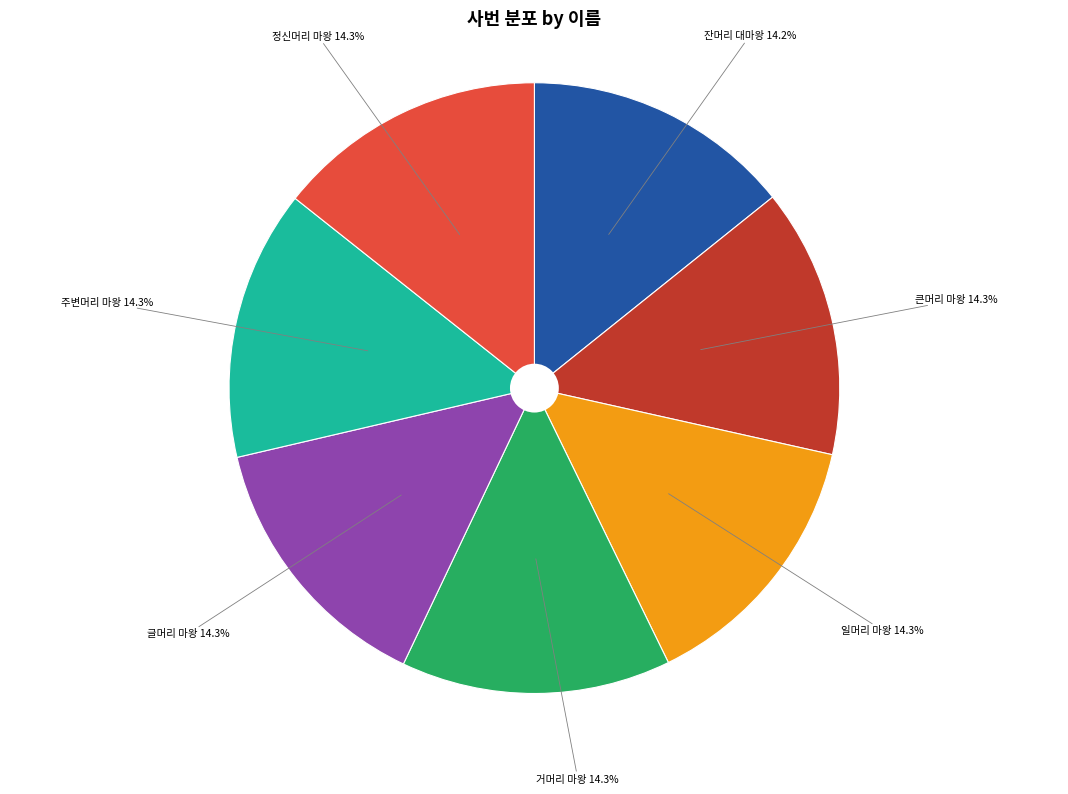

What is the ratio of the value at 정신머리 마왕 14.3% to the value at 주변머리 마왕 14.3%?

1.0